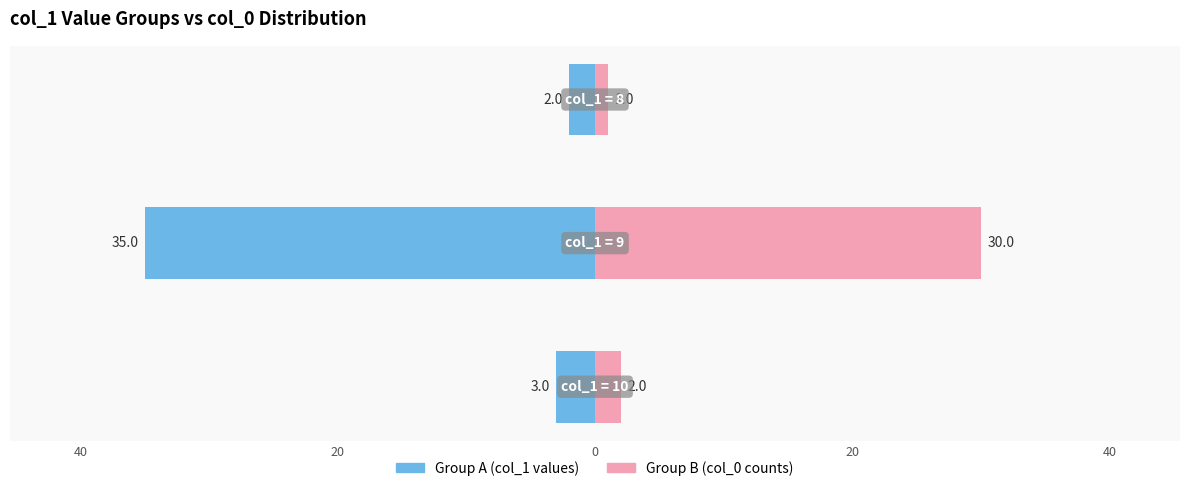

How many groups of bars are there?

3